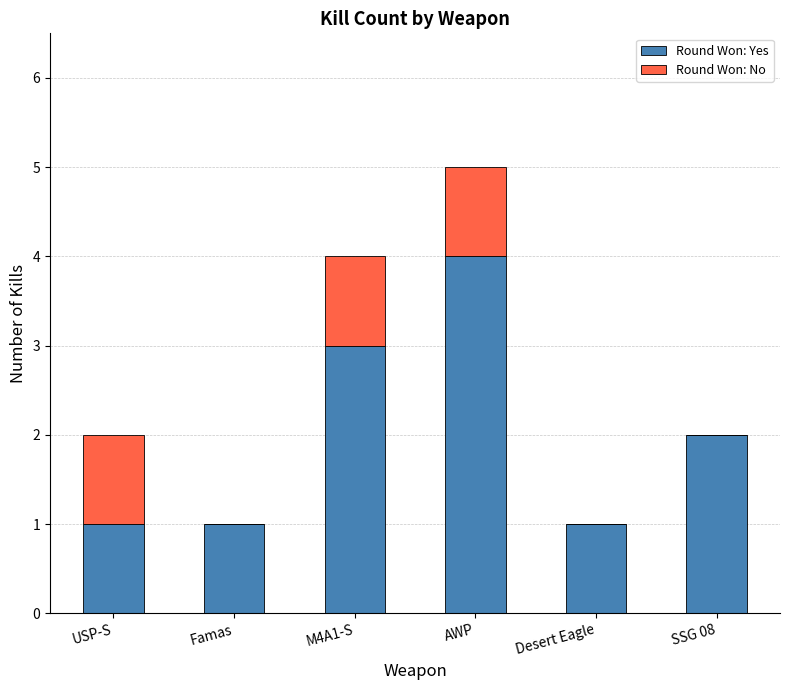

What is the maximum value for Round Won: Yes?

4